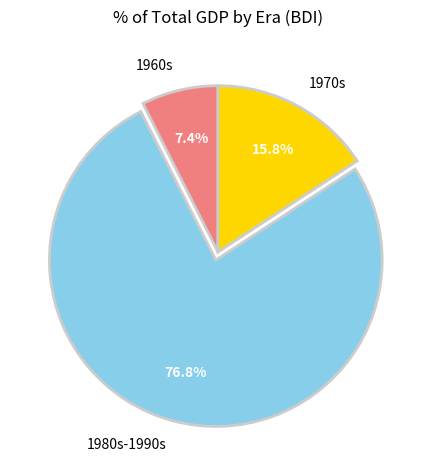

Rank the categories by value from highest to lowest.

1980s-1990s, 1970s, 1960s